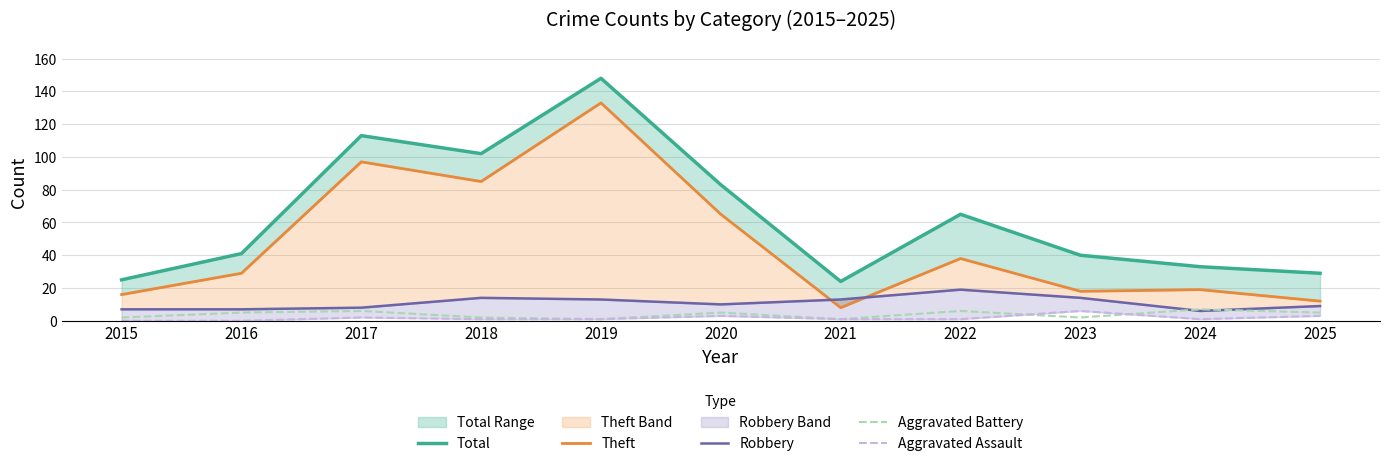

True or false: Theft and Aggravated Battery cross at least once.

False